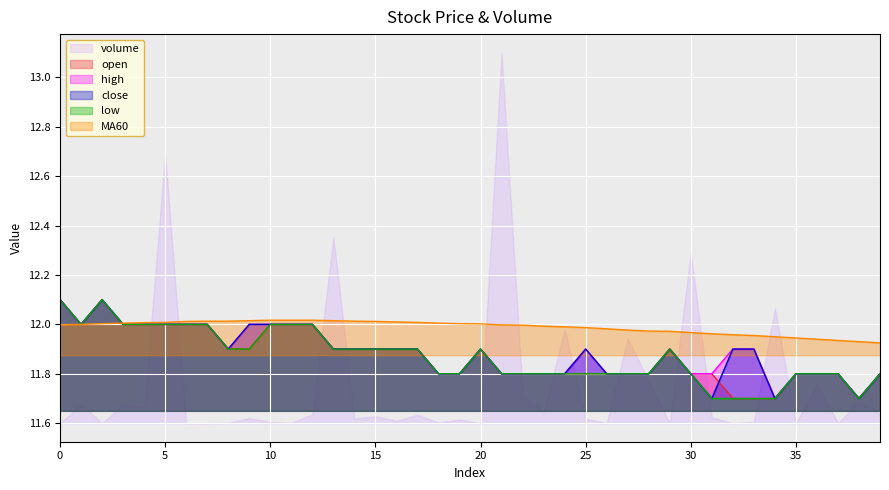

At which category does low reach its first local peak?

2